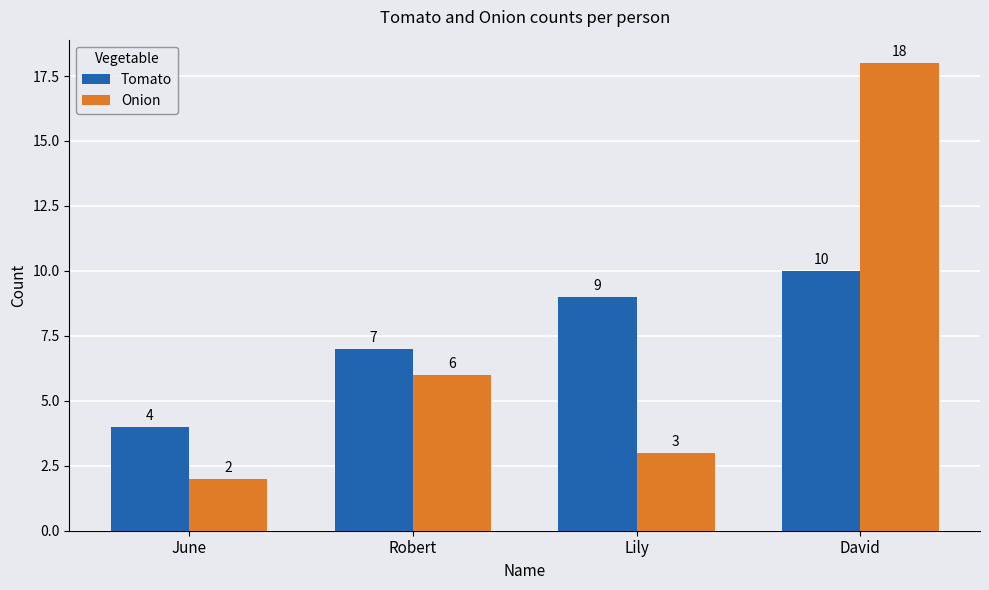

What is the label of the 1st bar from the right?

David